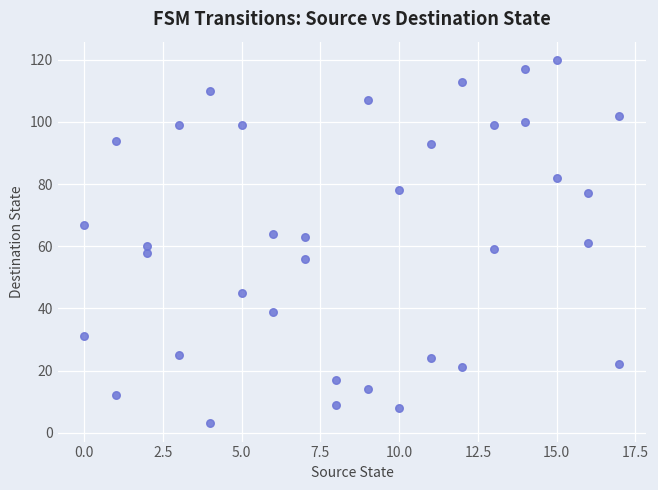

What is the range of Y values (max minus min)?

117